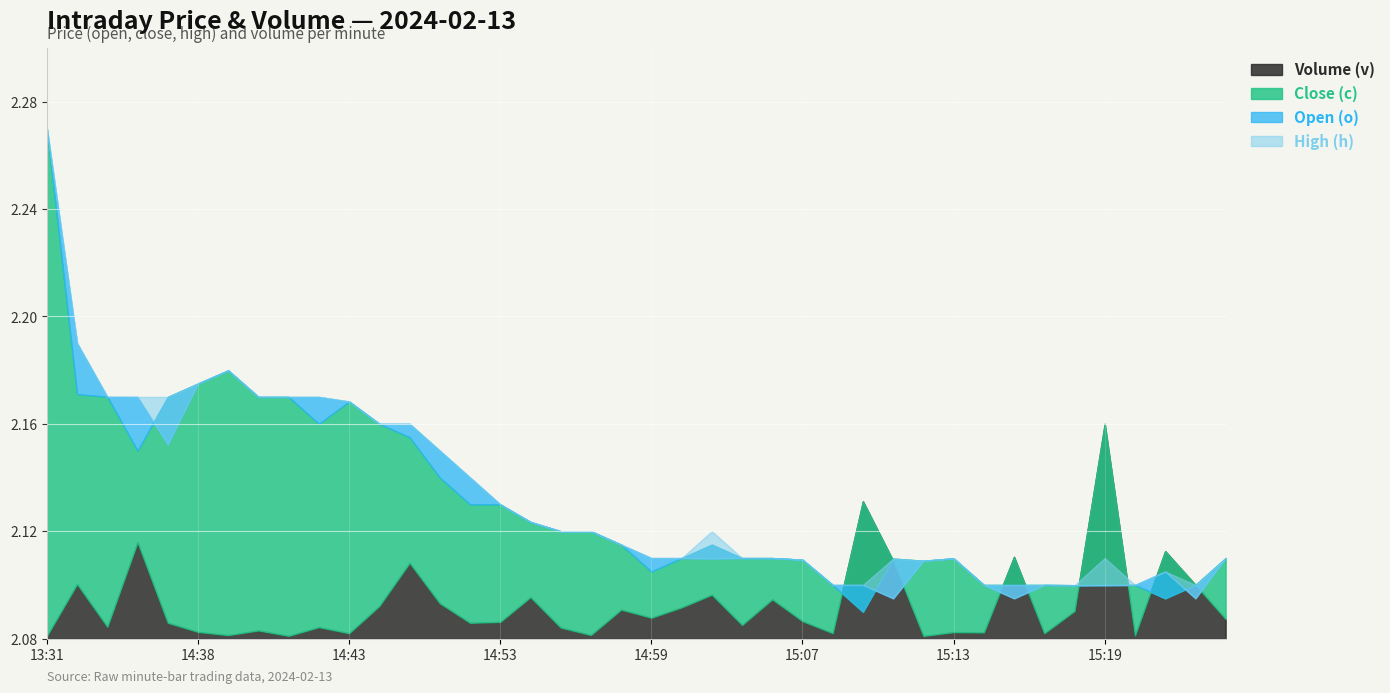

How many lines are shown in the chart?

4